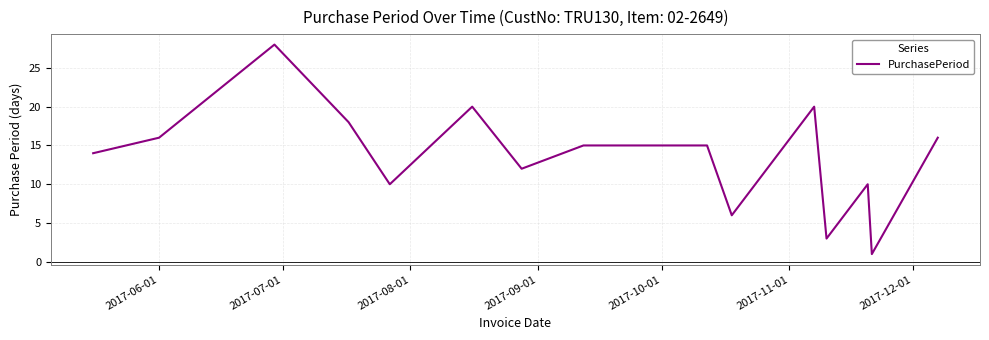

What is the maximum value shown in the chart?

28